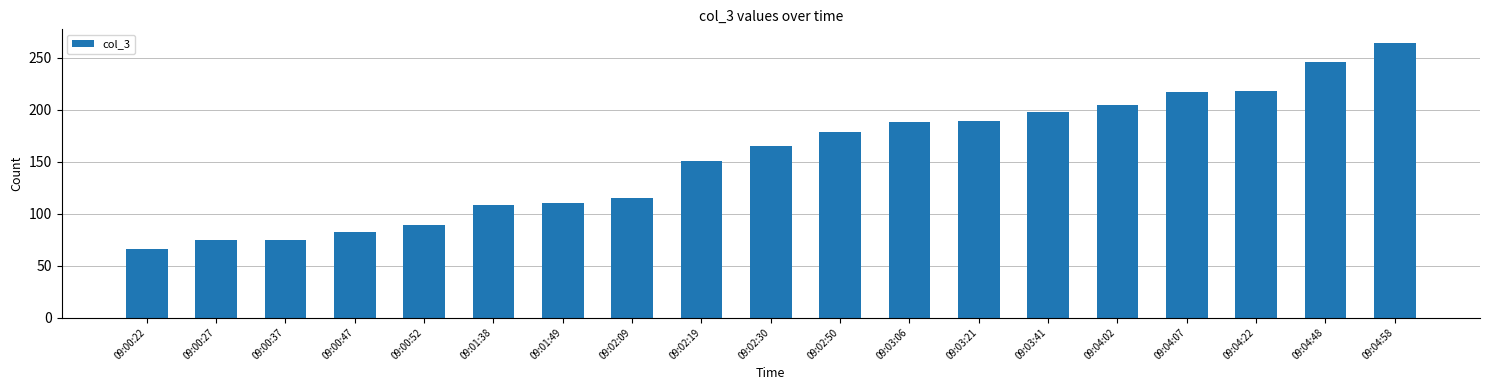

What is the smallest value displayed?

66